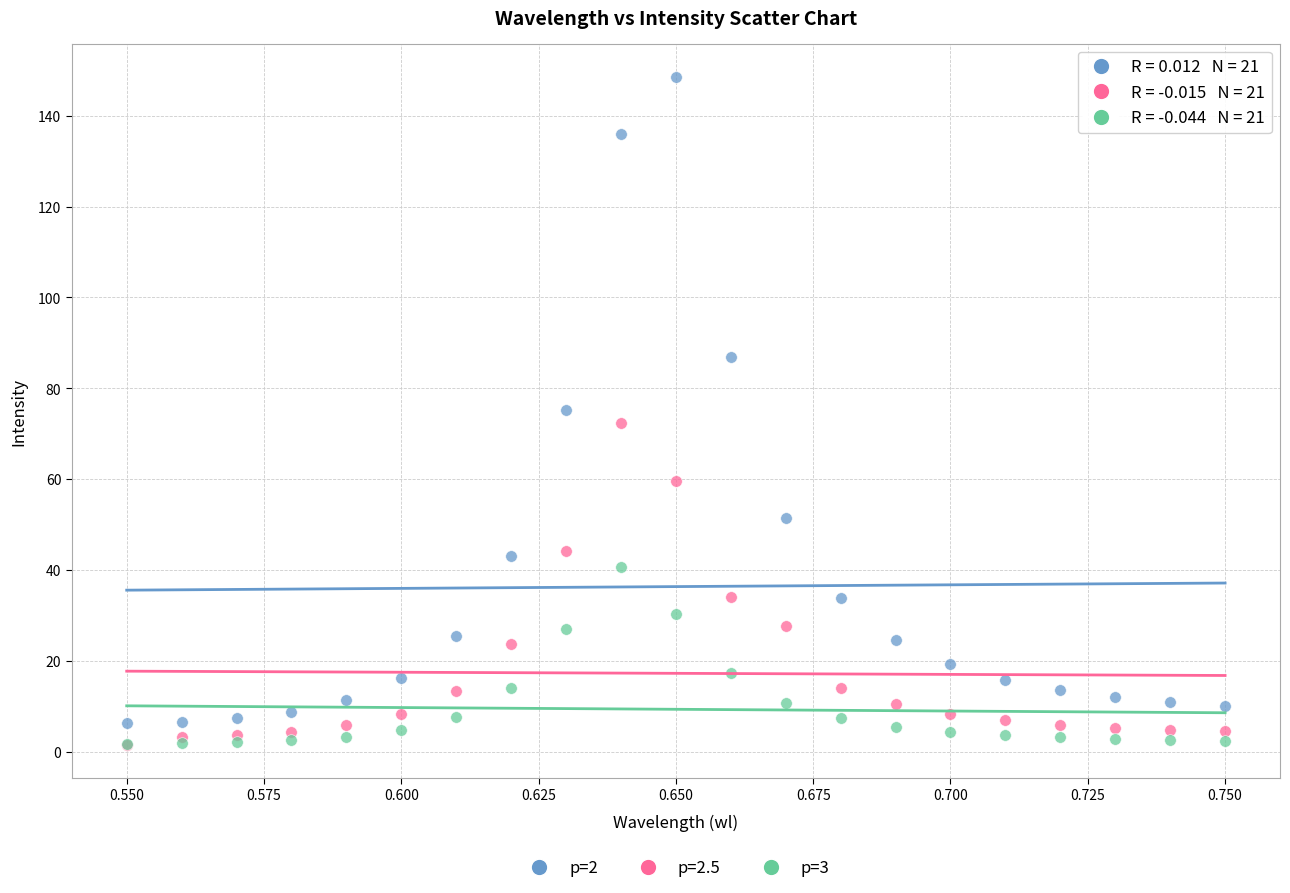

Which series has the widest spread of Y values?

p=2